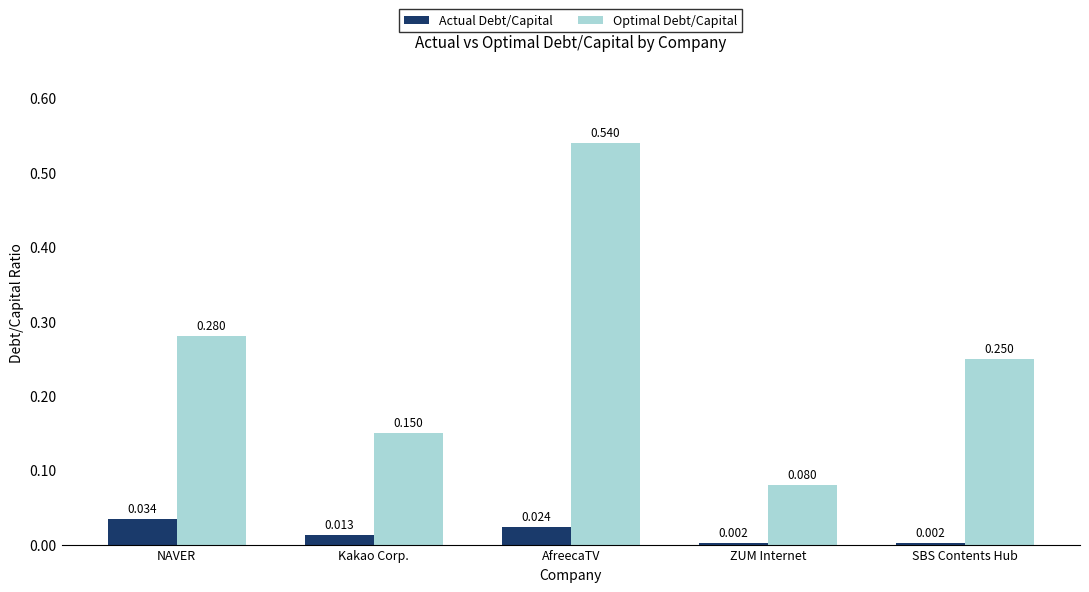

Which series has the largest total across all categories?

Optimal Debt/Capital